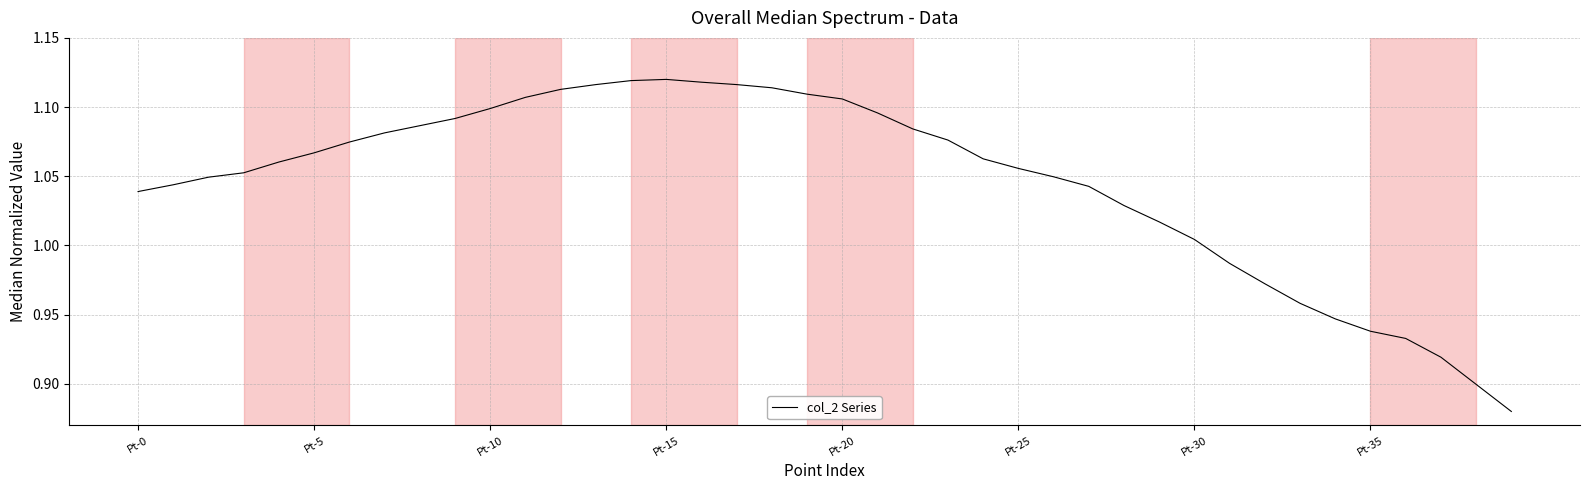

How many values are below 1?

9